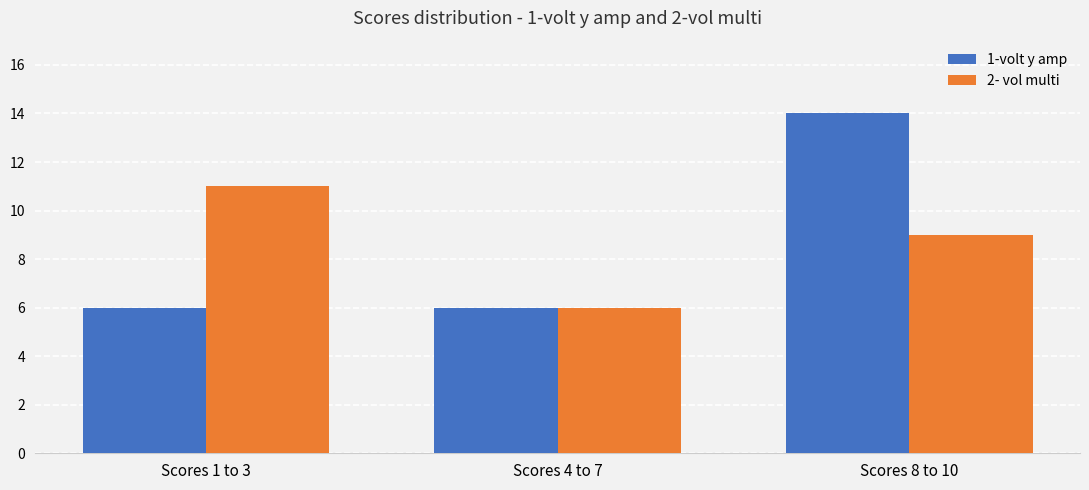

What is the minimum value for 2- vol multi?

6